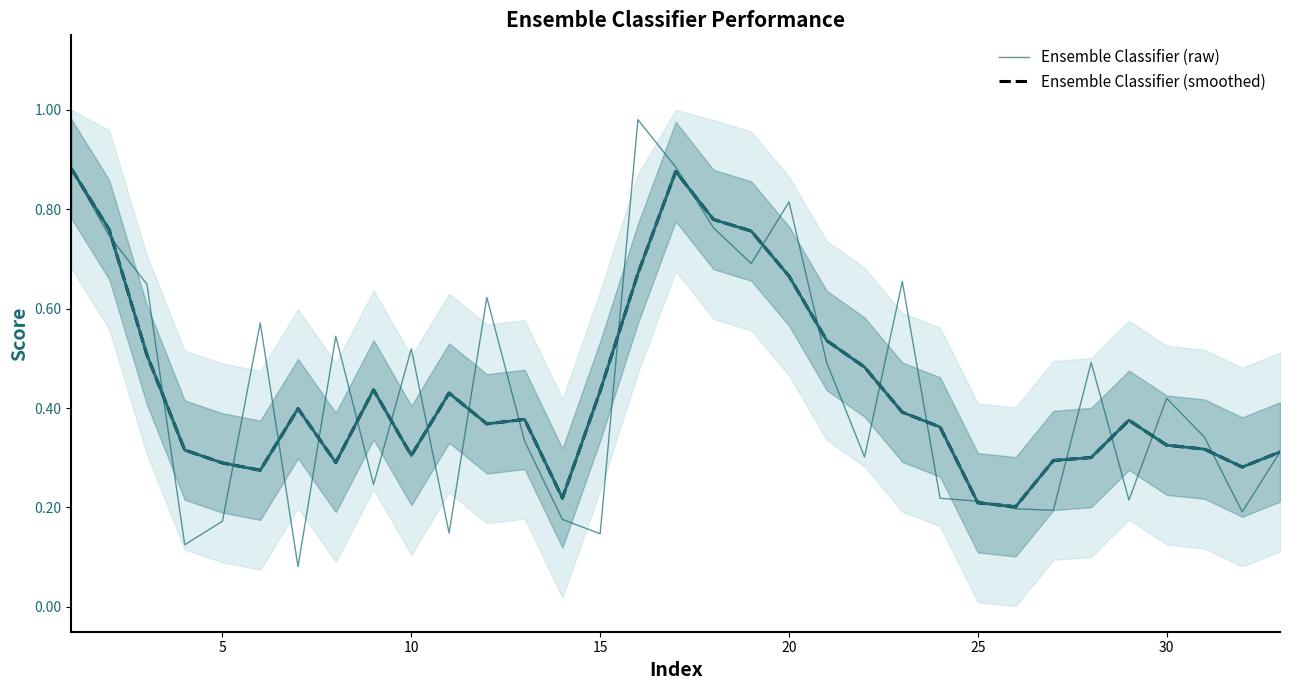

The Ensemble Classifier (smoothed) series shows 0.4 at 11. True or false?

True